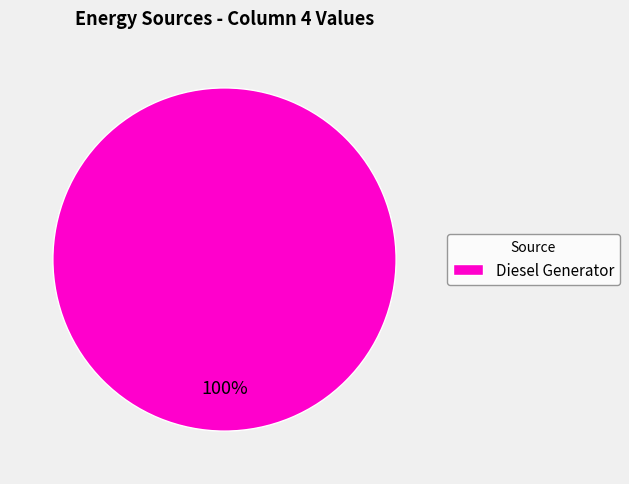

Is it true that Diesel Generator is 100% of the pie?

True